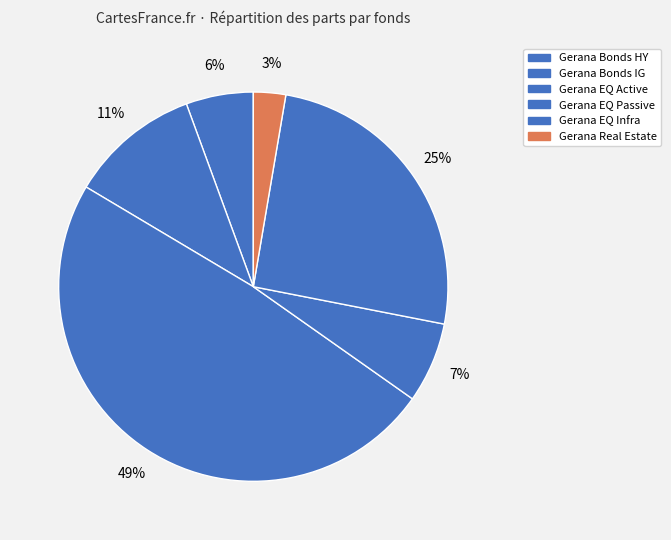

Between Gerana Bonds IG and Gerana EQ Active, which is larger?

Gerana EQ Active